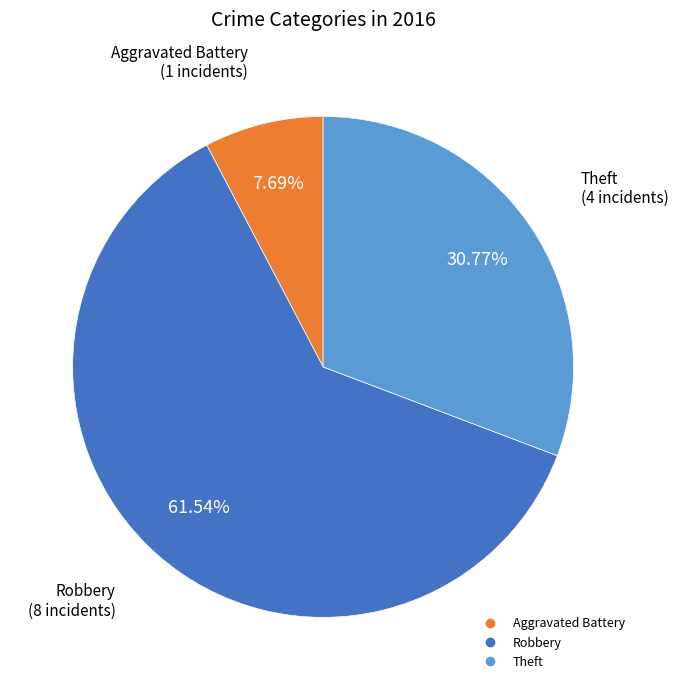

Does any single category account for the majority?

Yes